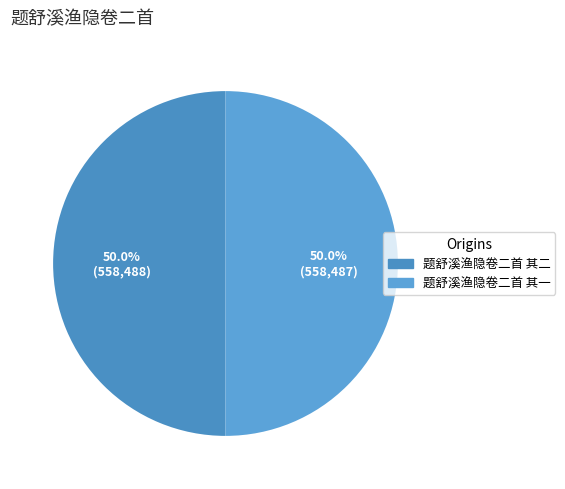

Approximately how many times larger is the value at 题舒溪渔隐卷二首 其二 compared to 题舒溪渔隐卷二首 其一?

1.0